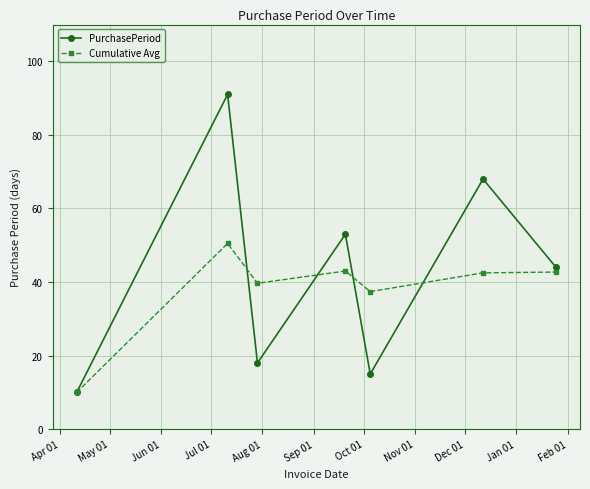

What is the maximum value for Cumulative Avg?

50.5